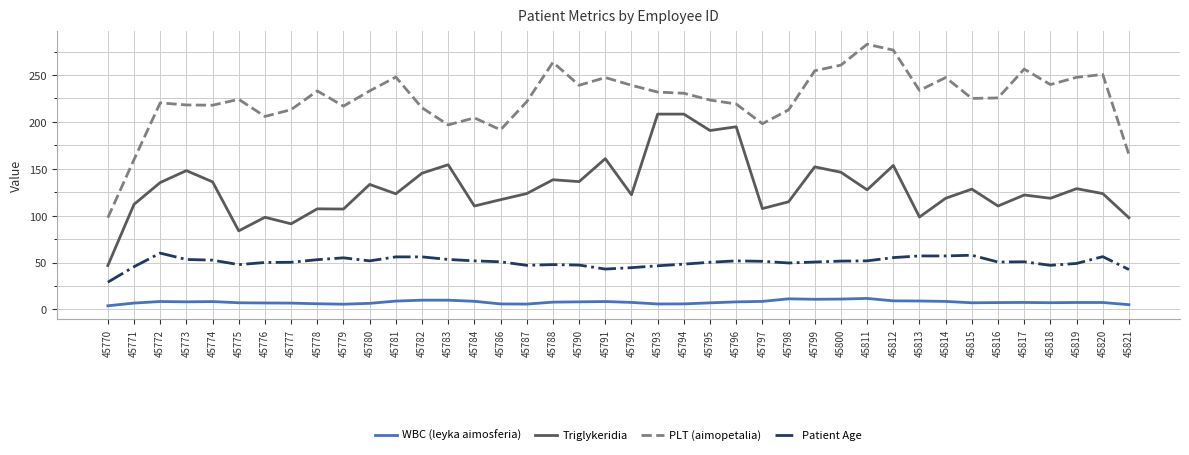

Is this an area chart (filled region under the line)?

No